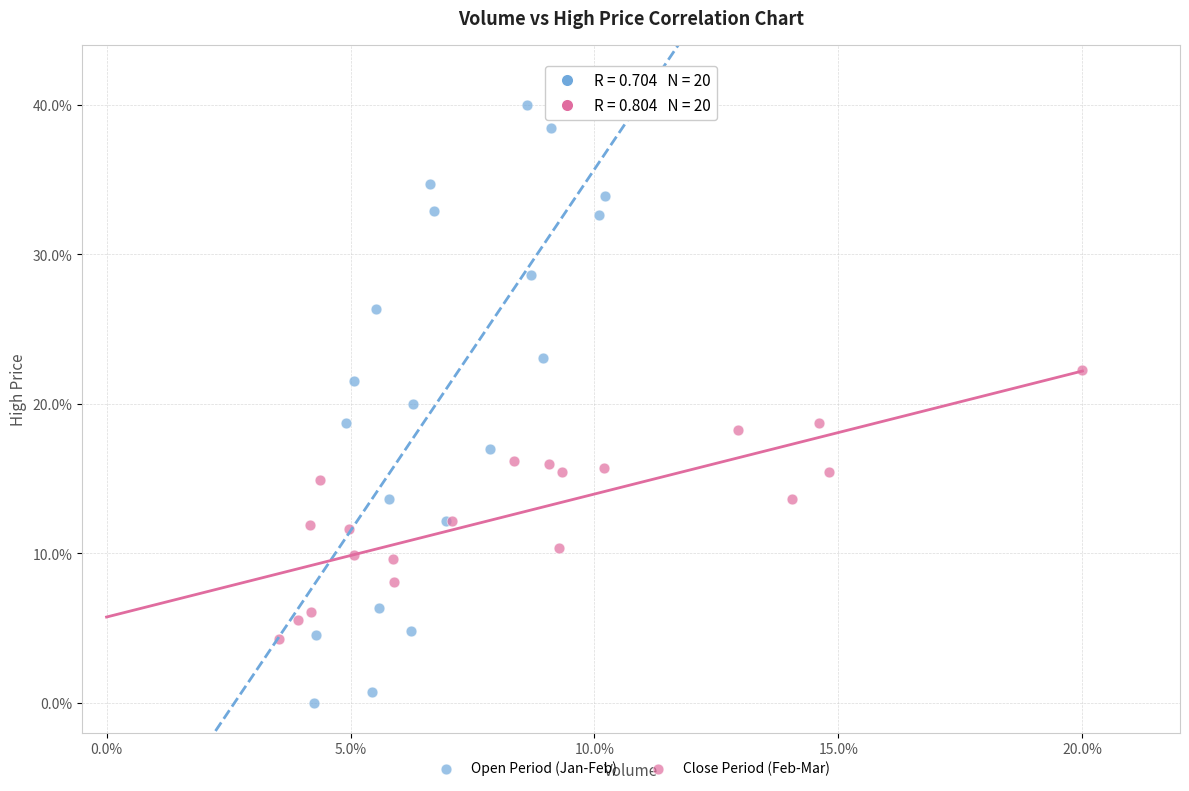

What are all the series names shown in the legend?

Open Period (Jan-Feb), Close Period (Feb-Mar)